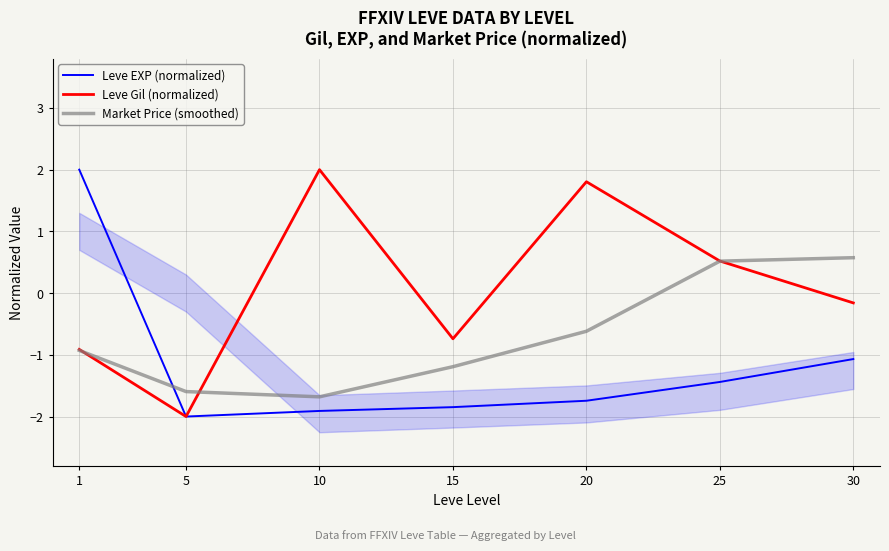

What is the difference between the highest and lowest values at 5?

0.4